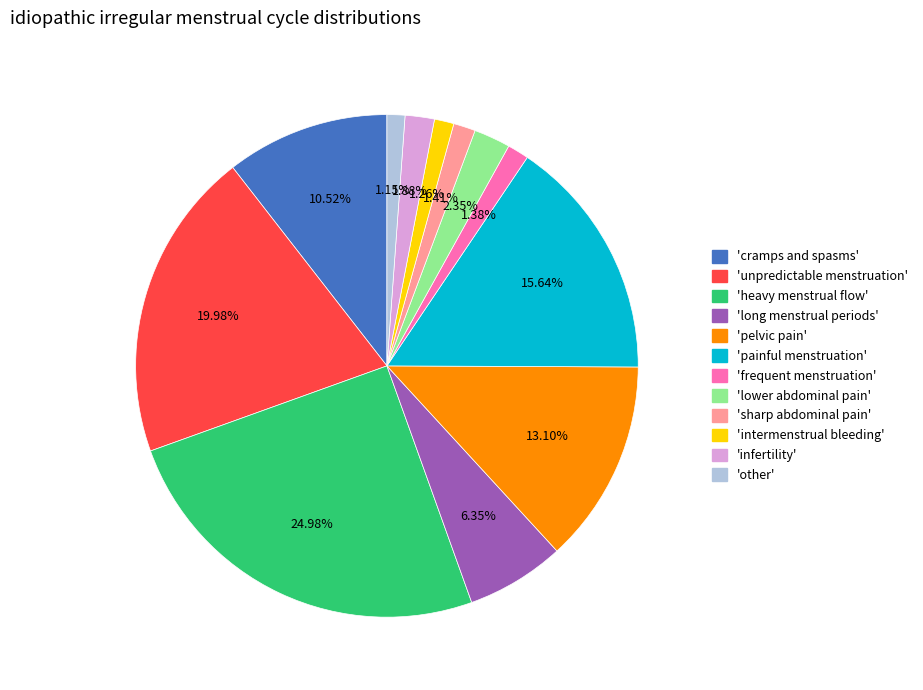

Does any single category account for the majority?

No